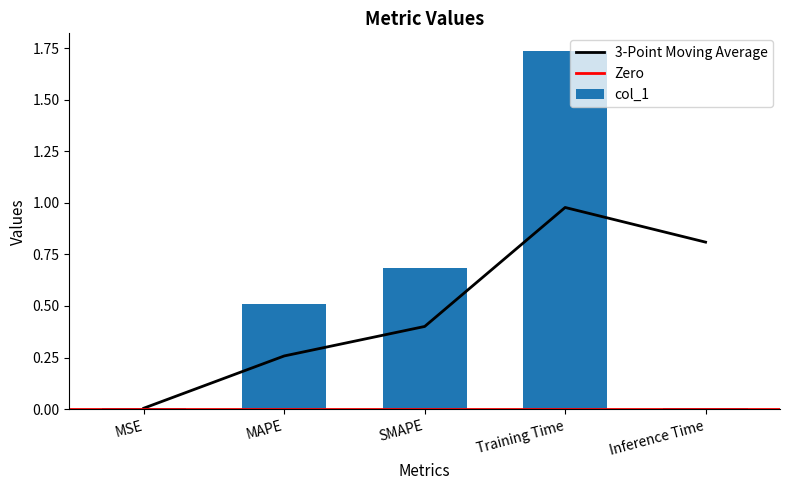

What is the maximum value shown in the chart?

1.7